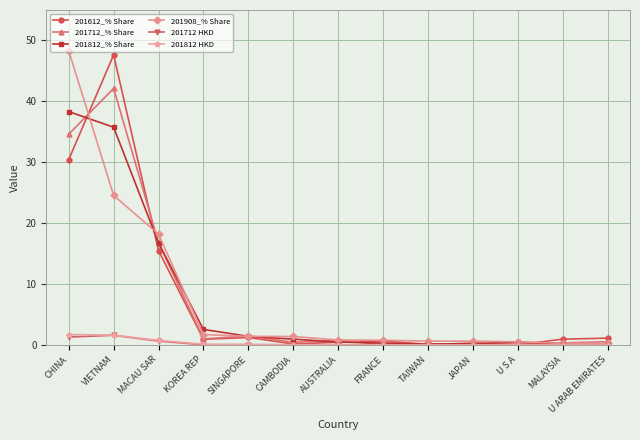

Is the value of 201812_% Share at KOREA REP greater than the value of 201712_% Share at TAIWAN?

Yes